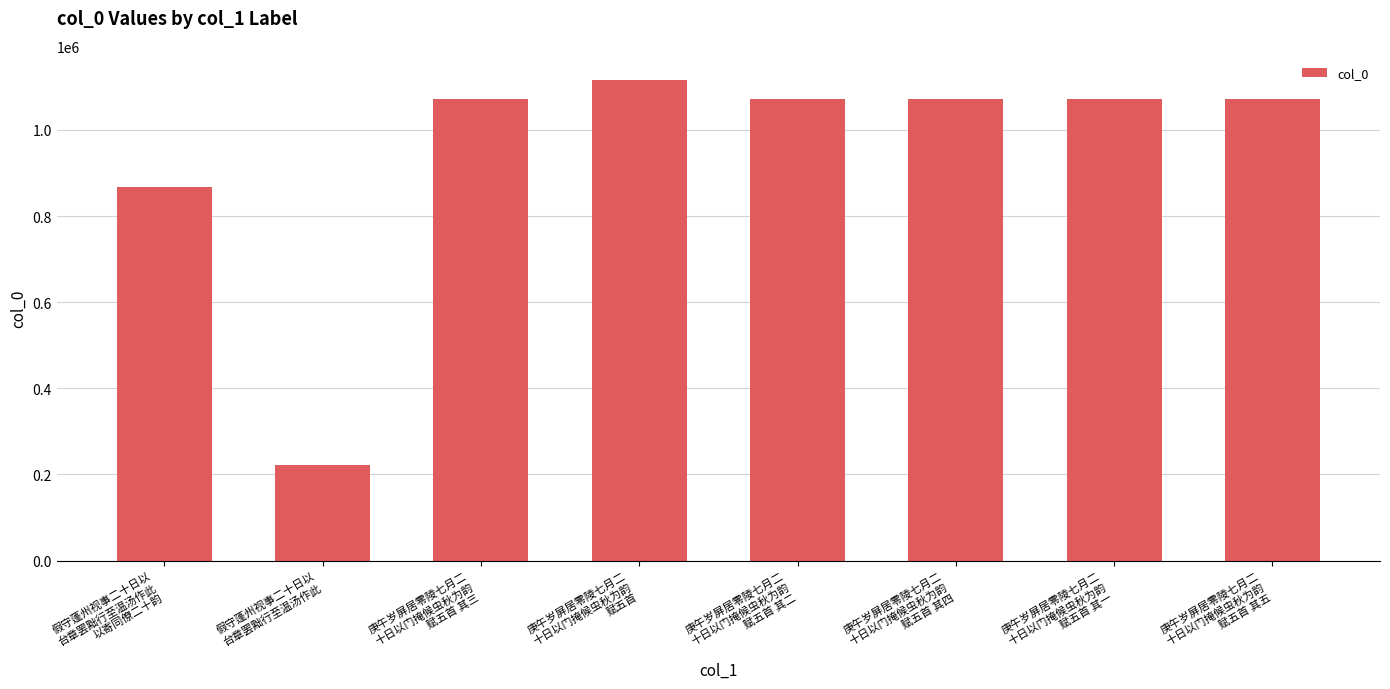

What is the sum of all values?

7561472